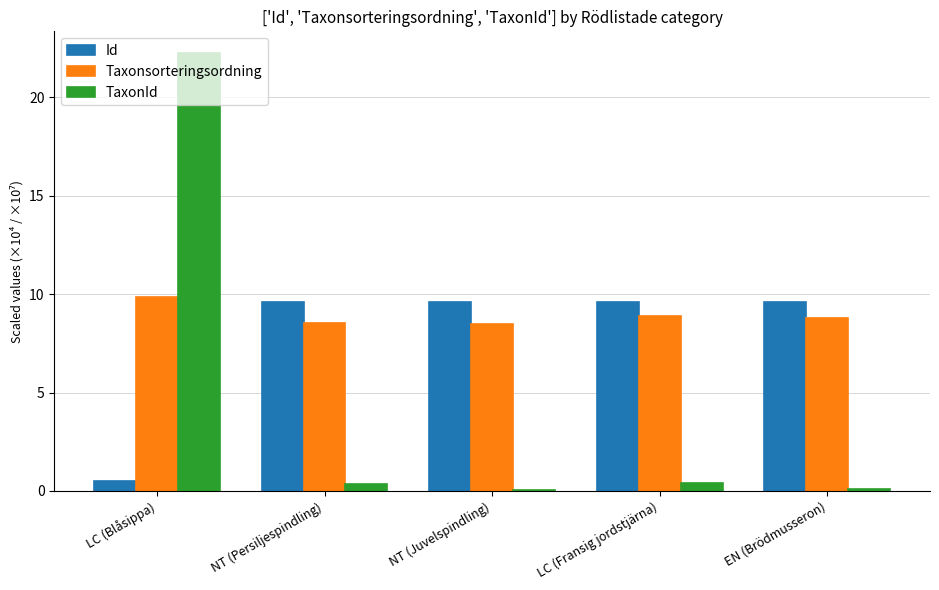

What is the sum of all TaxonId values?

23.2